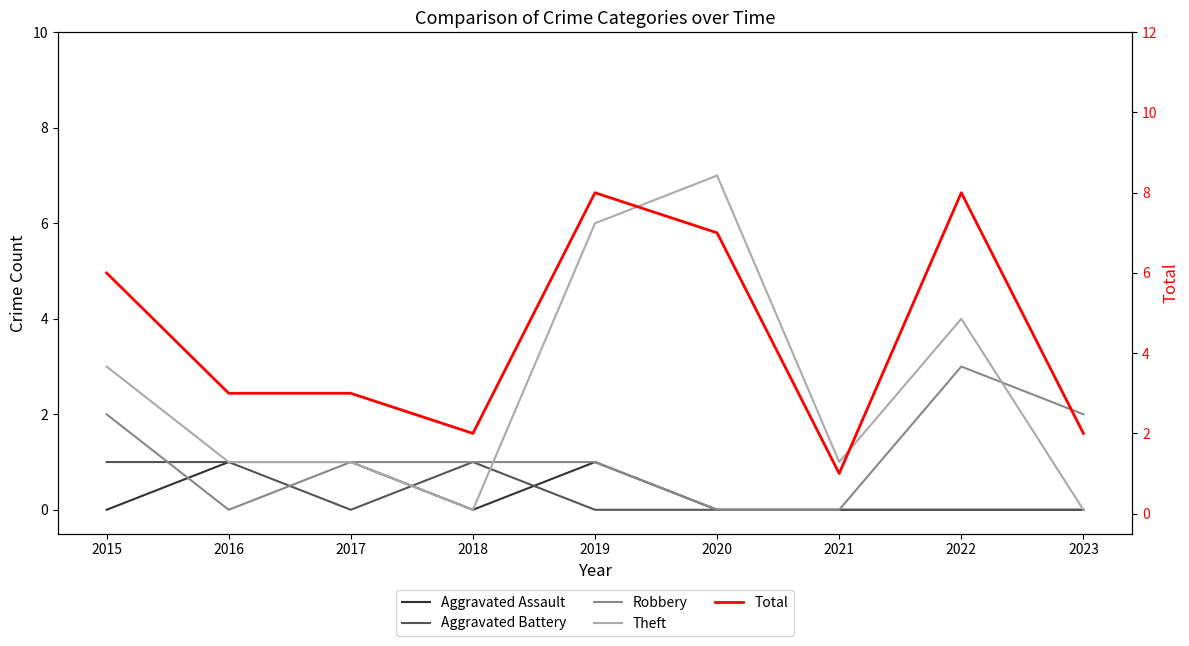

Is the value of Aggravated Battery at 2021 greater than the value of Robbery at 2017?

No